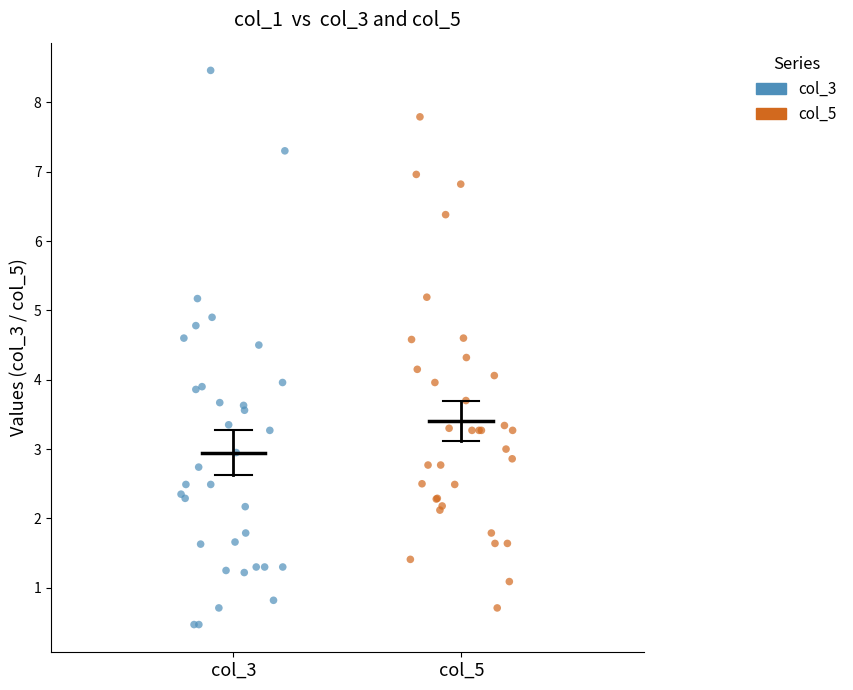

Which series has the widest spread of Y values?

col_3